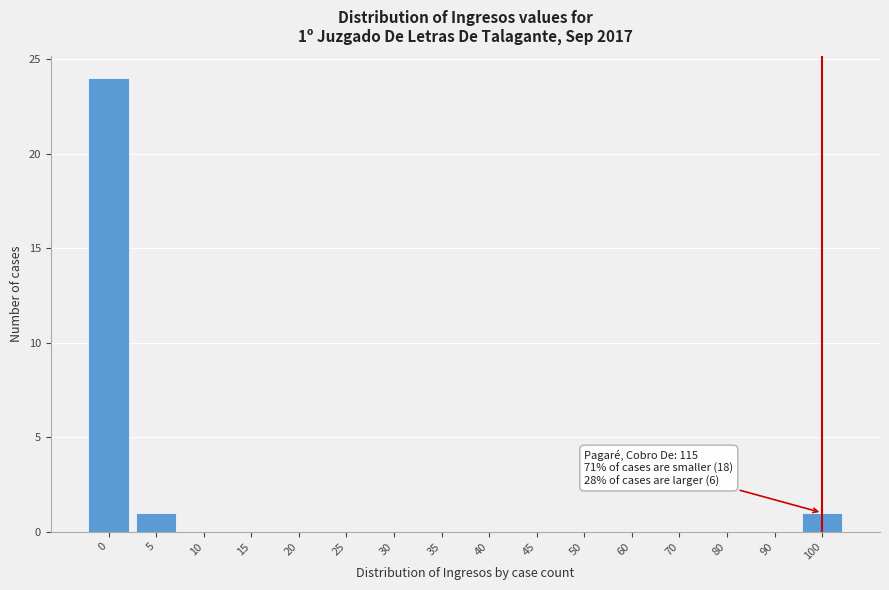

Reading left to right, transcribe all the data shown in this chart.

0=24	5=1	10=0	15=0	20=0	25=0	30=0	35=0	40=0	45=0	50=0	60=0	70=0	80=0	90=0	100=1